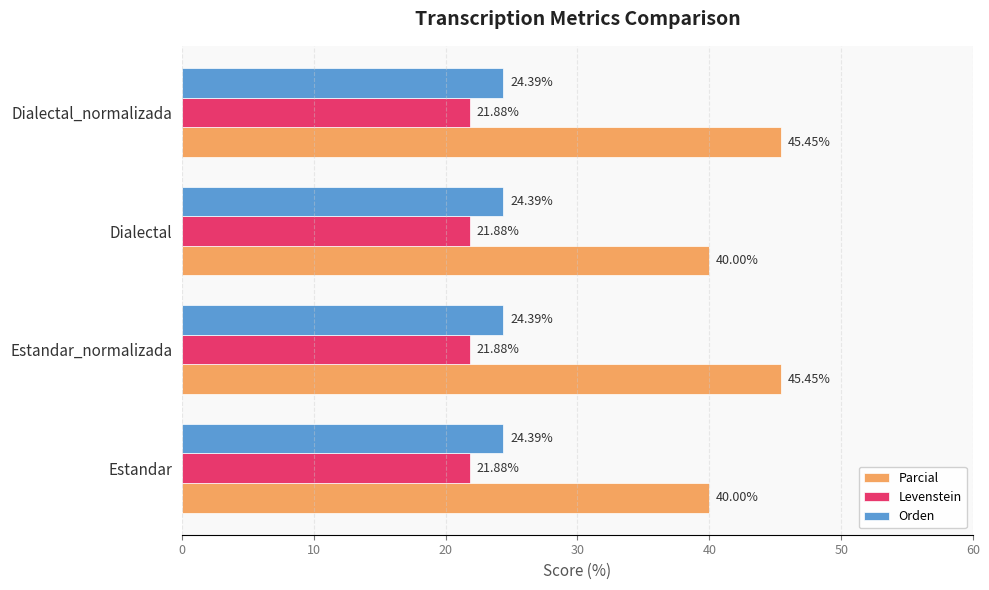

What is the spread (max minus min) of values at Estandar?

18.1